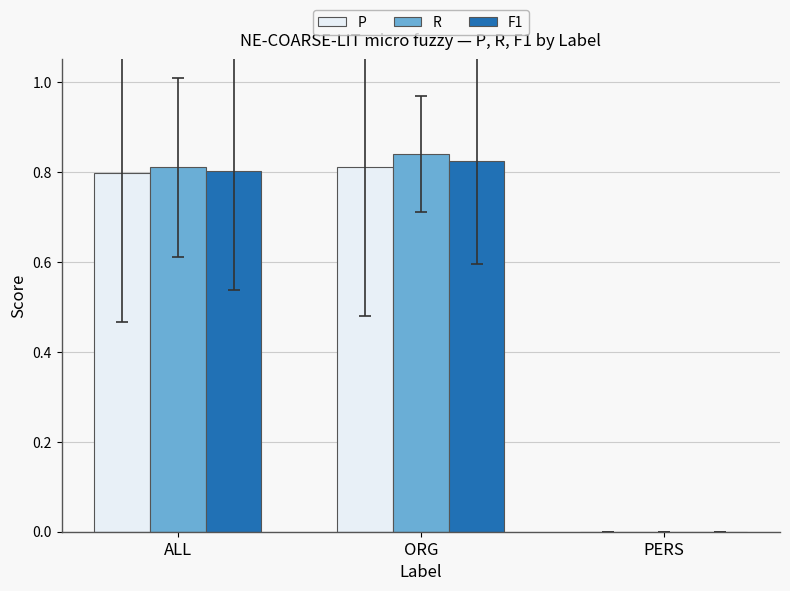

How many positive values does the F1 series have?

2